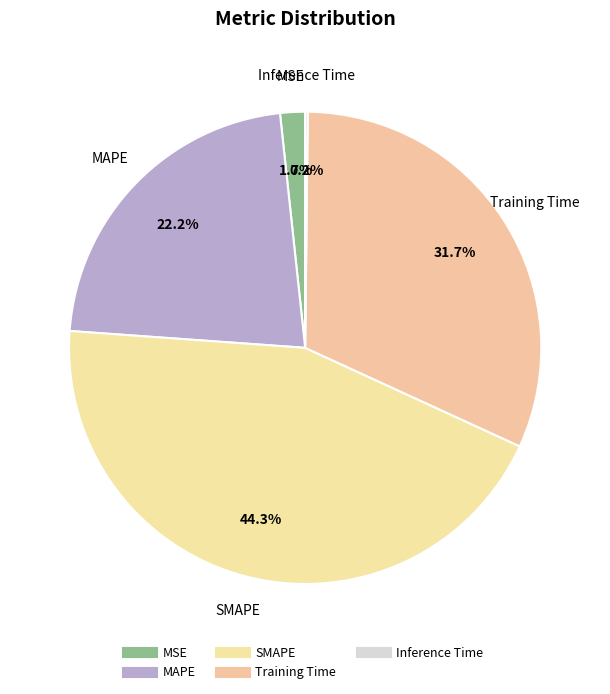

To the nearest percent, what is the combined percentage of Inference Time and MAPE?

22%